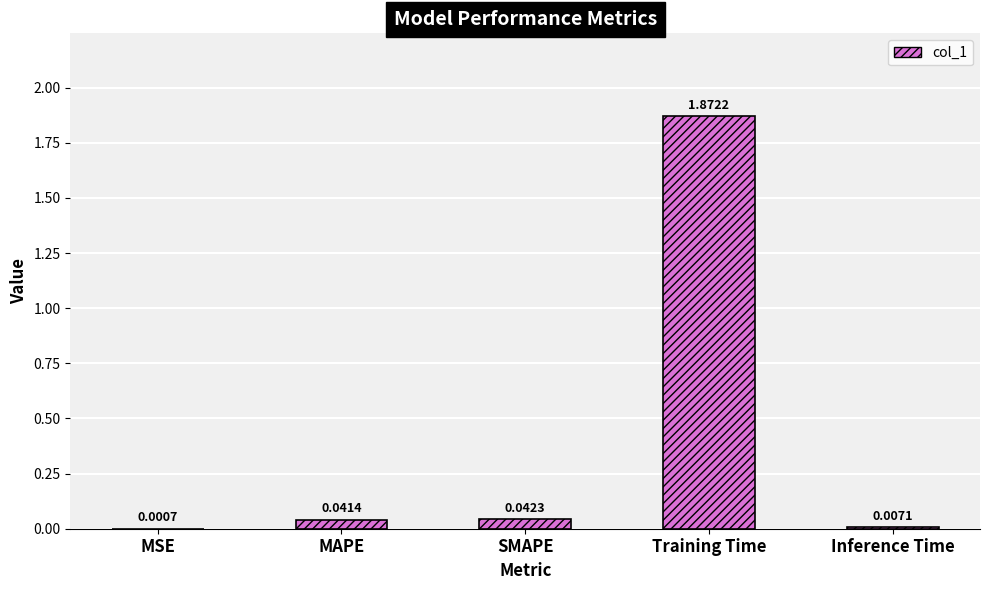

At which label is the value closest to 0?

MSE